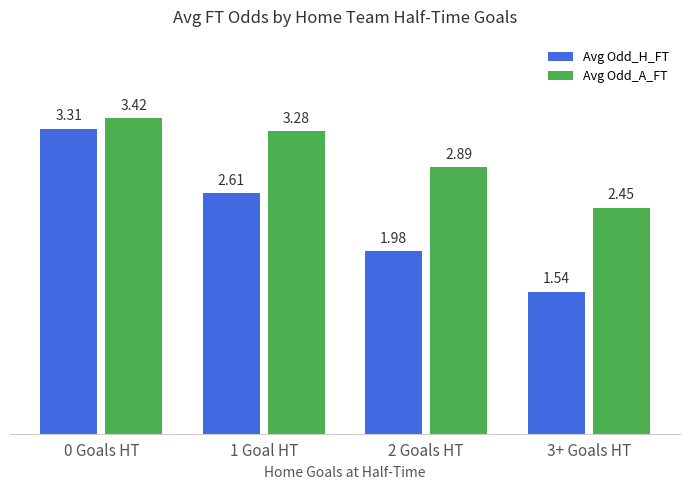

What is the sum of all Avg Odd_A_FT values?

12.0